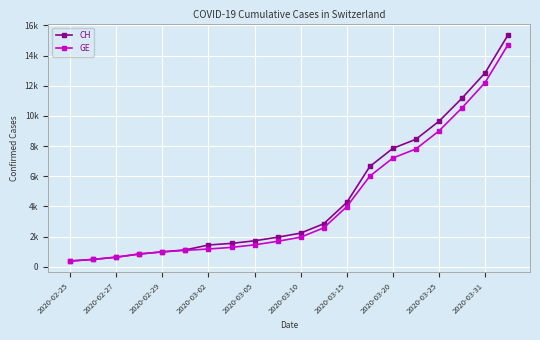

Reading left to right, transcribe all the data shown in this chart.

CH: 375	479	630	840	981	1113	1436	1544	1715	1952	2226	2845	4259	6644	7847	8449	9642	11175	12852	15375
GE: 375	479	630	840	981	1083	1171	1278	1447	1681	1955	2574	3978	6002	7205	7807	9000	10533	12210	14733